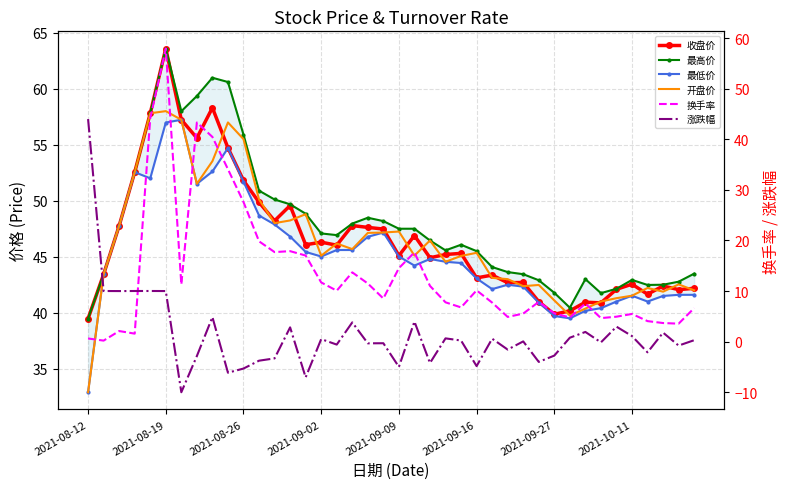

Count the number of data series in this chart.

6